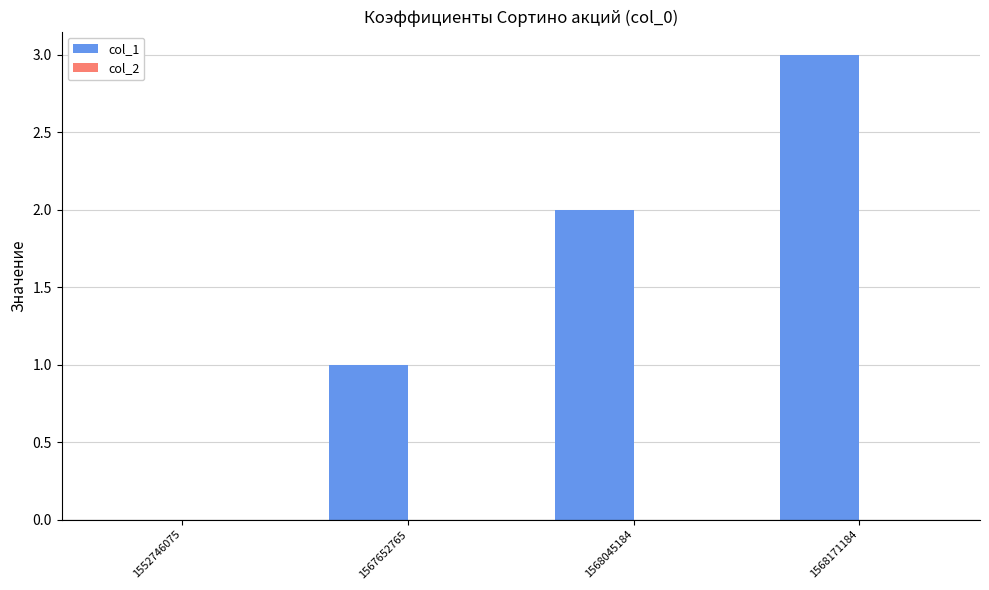

Does the chart contain stacked bars?

No